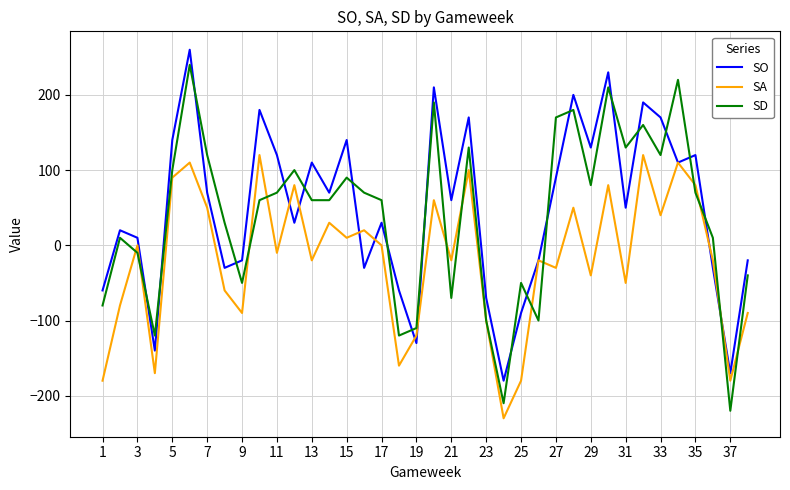

Is this an area chart (filled region under the line)?

No